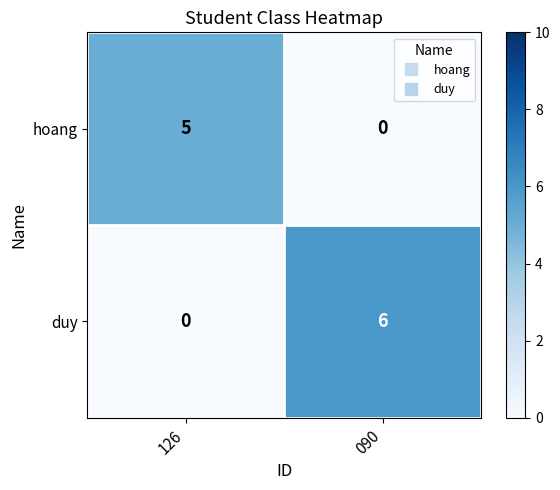

What is the difference between the hoang values at 090 and 126?

5